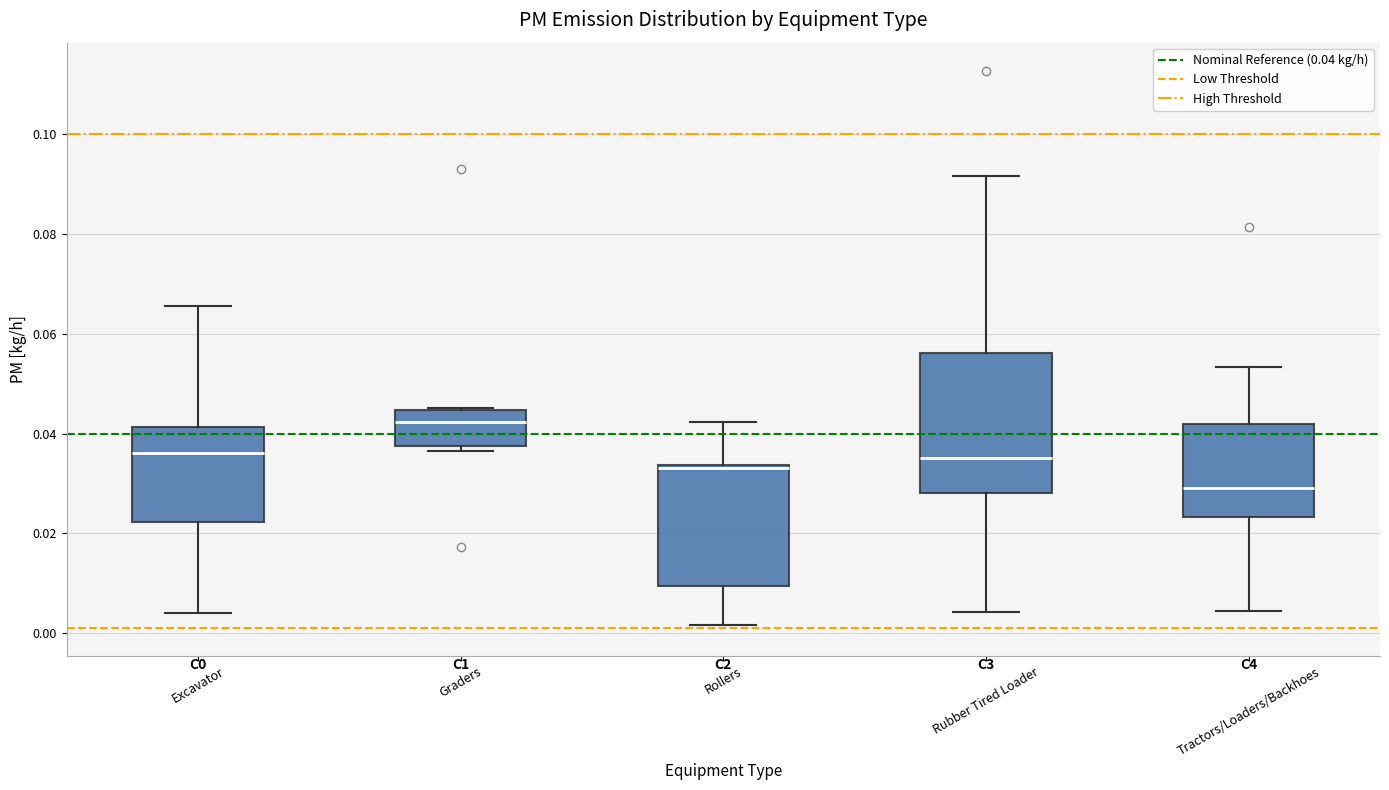

Reading left to right, read every box against the y-axis: the position of its median line, the range the box covers, and the ends of its whiskers. The values are not printed on the chart, so give them approximately, as read against the axis.

Excavator: median 0.036, box 0.022 to 0.042, whiskers 0.004 to 0.066
Graders: median 0.042, box 0.038 to 0.044, whiskers 0.036 to 0.046
Rollers: median 0.034, box 0.010 to 0.034, whiskers 0.002 to 0.042
Rubber Tired Loader: median 0.036, box 0.028 to 0.056, whiskers 0.004 to 0.092
Tractors/Loaders/Backhoes: median 0.030, box 0.024 to 0.042, whiskers 0.004 to 0.054